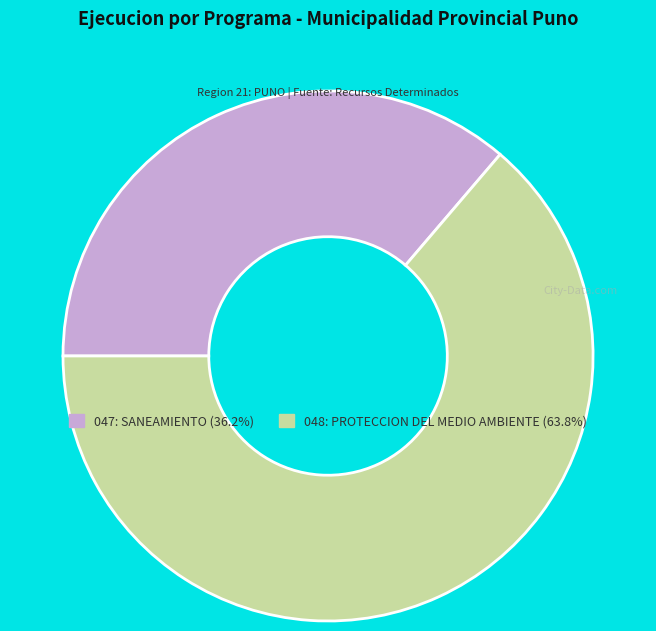

Is the sum of 048: PROTECCION DEL MEDIO AMBIENTE (63.8%) and 047: SANEAMIENTO (36.2%) greater than half?

Yes